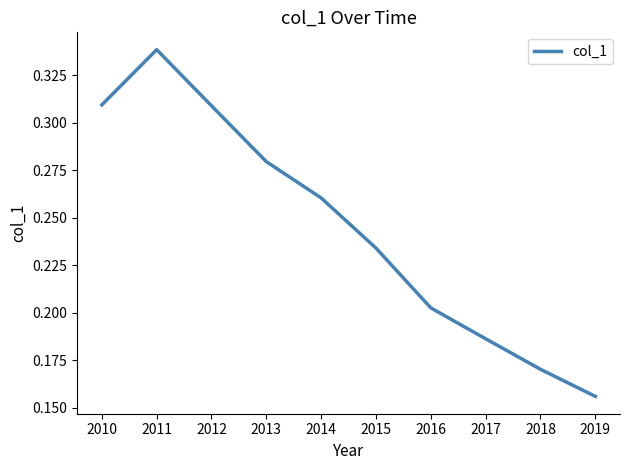

The value at 2019 is 0.1. True or false?

False